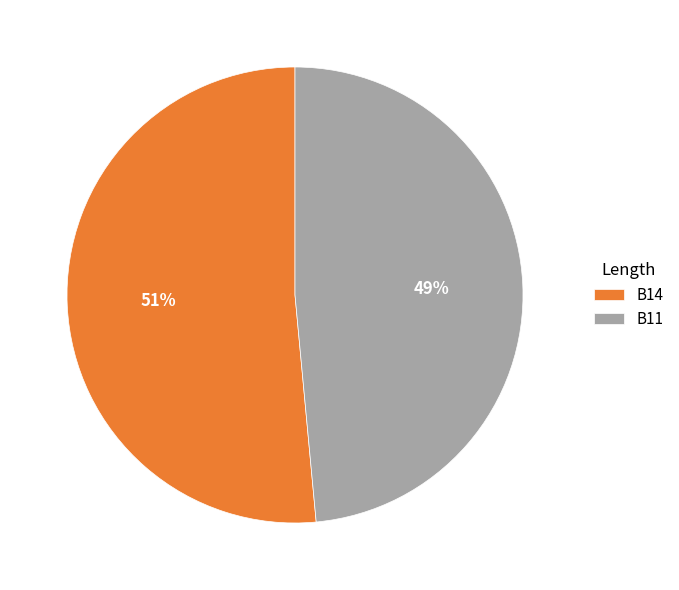

Which category has the smallest portion of the pie?

B11